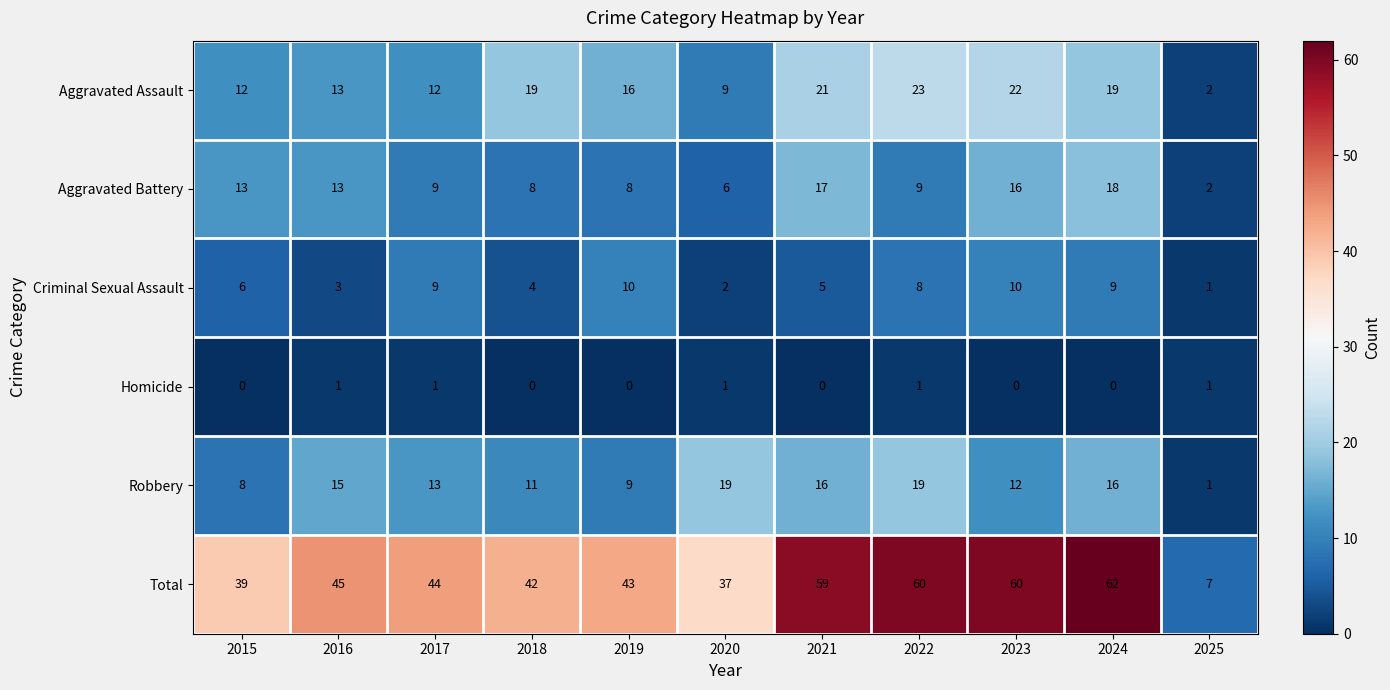

Rank the series by their maximum value, from highest to lowest.

Total, Aggravated Assault, Robbery, Aggravated Battery, Criminal Sexual Assault, Homicide